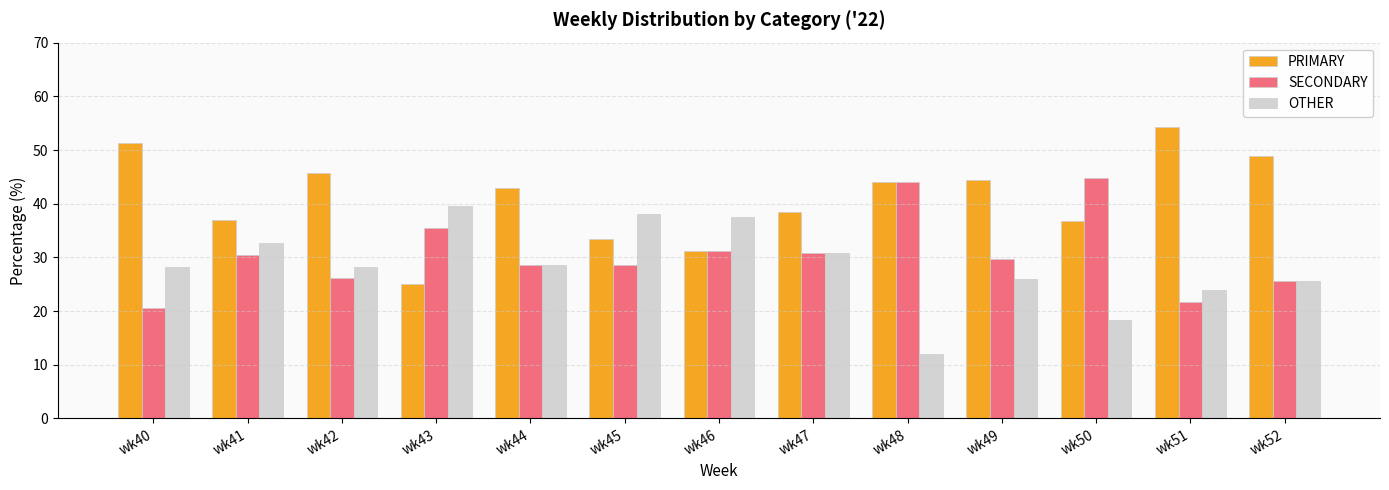

At which label does PRIMARY reach its peak?

wk51